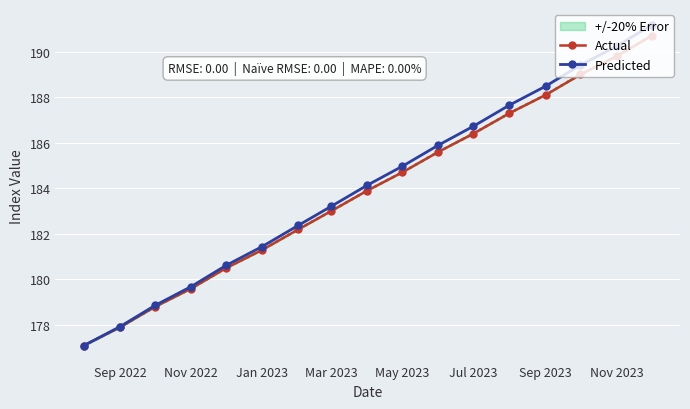

Is the value of Actual at Sep 2022 greater than the value of Predicted at May 2023?

No